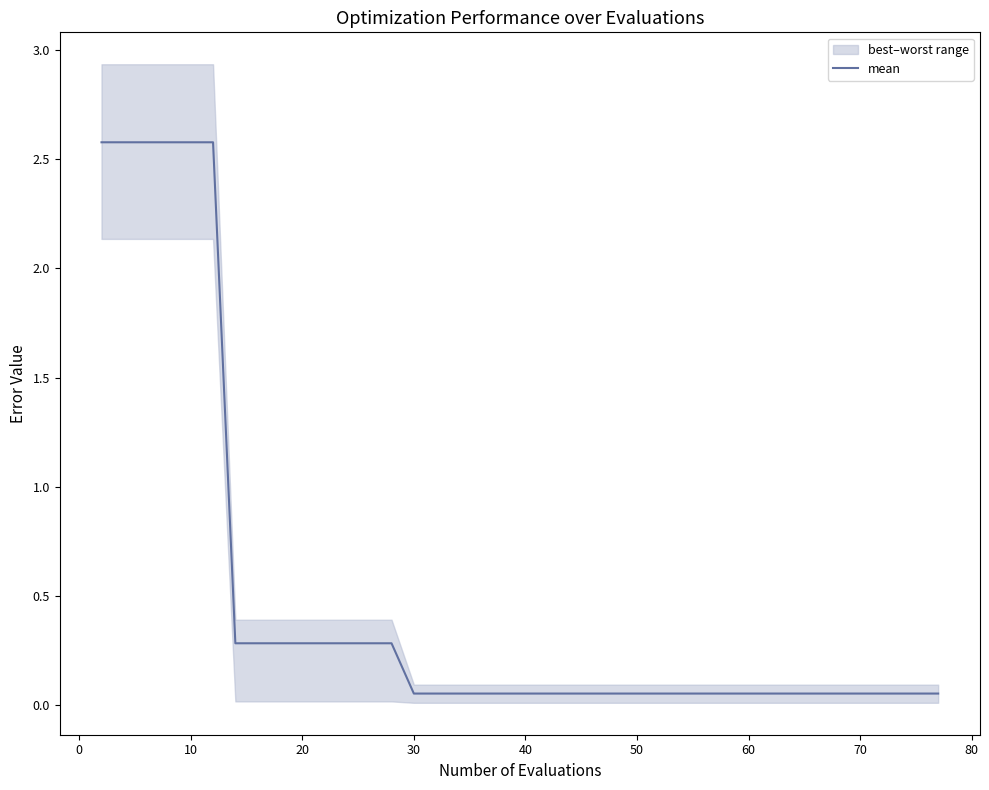

What is the difference between the maximum and minimum values?

2.5